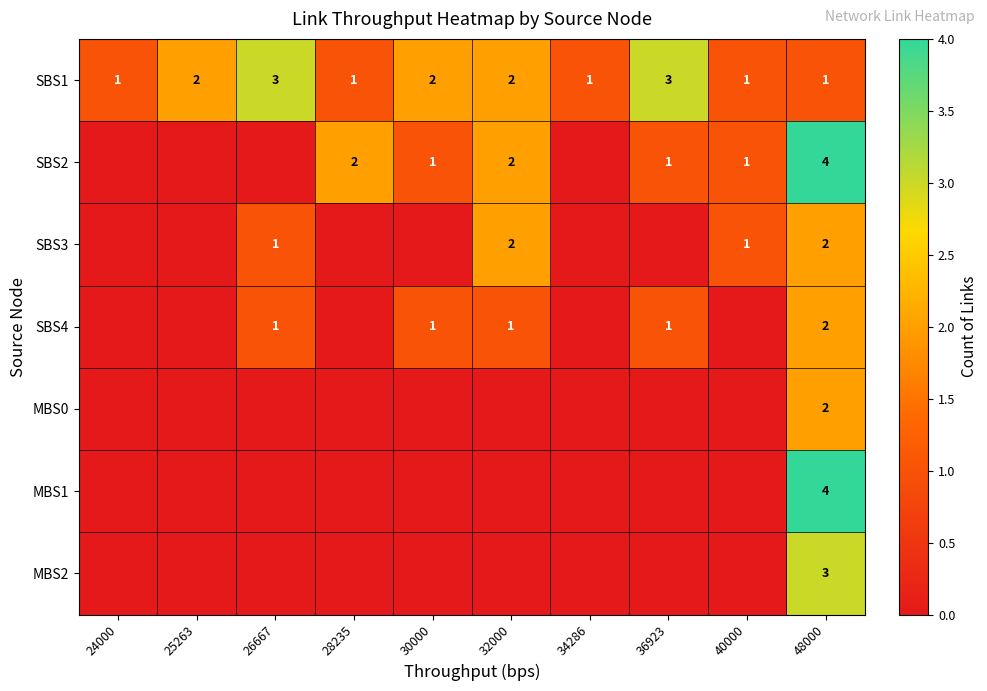

The MBS0 series shows 2 at 48000. True or false?

True